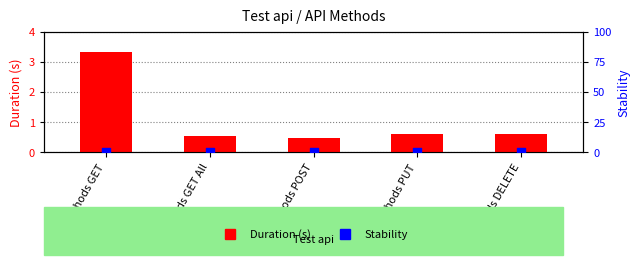

What are all the series names shown in the legend?

Duration (s), Stability